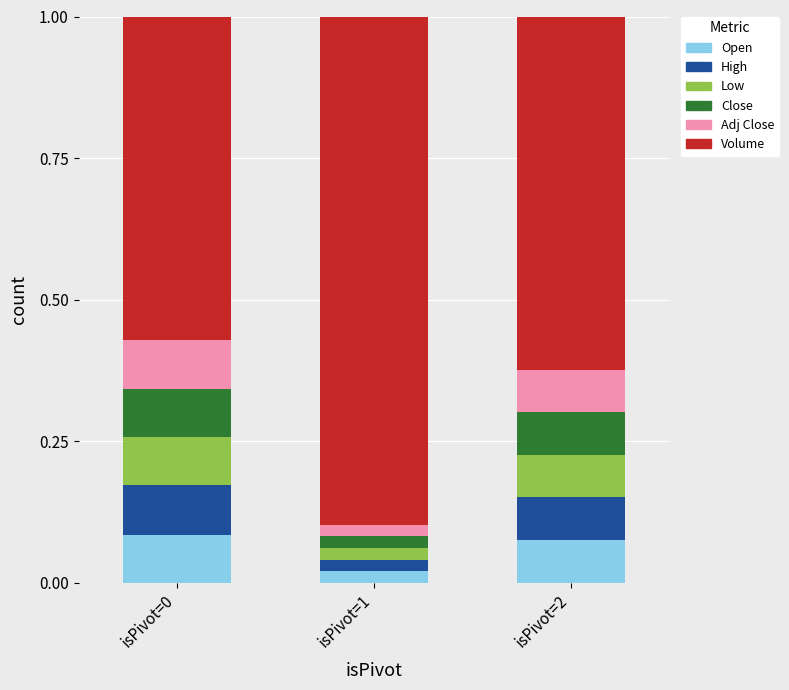

At which label does Open reach its minimum?

isPivot=1